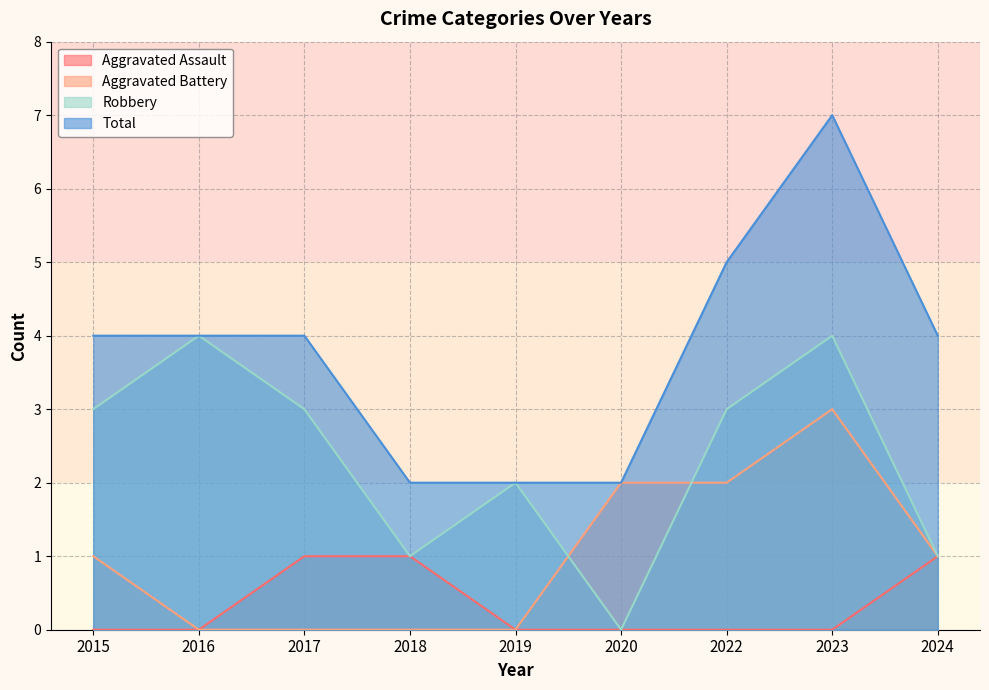

True or false: Aggravated Assault has a value of 0 at 2016.

True